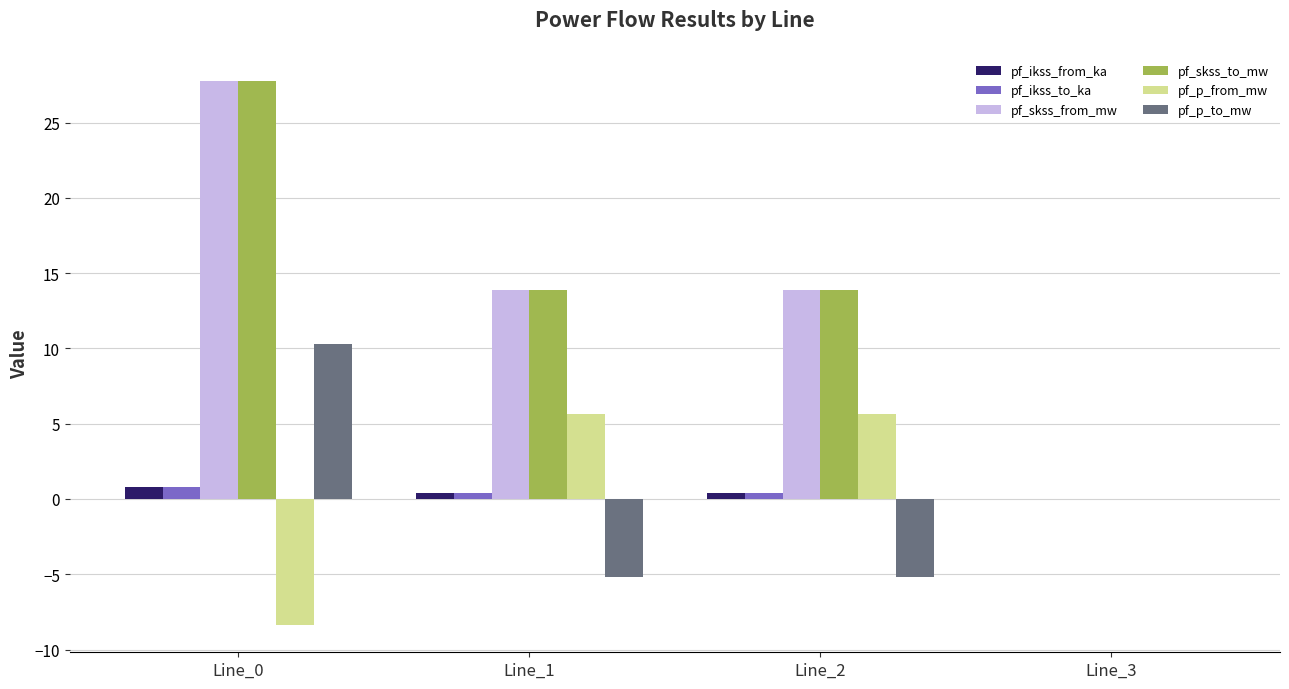

Reading left to right, what are all the values shown in this chart?

pf_ikss_from_ka: Line_0=0.8	Line_1=0.4	Line_2=0.4	Line_3=0.0
pf_ikss_to_ka: Line_0=0.8	Line_1=0.4	Line_2=0.4	Line_3=0.0
pf_skss_from_mw: Line_0=27.8	Line_1=13.9	Line_2=13.9	Line_3=0.0
pf_skss_to_mw: Line_0=27.8	Line_1=13.9	Line_2=13.9	Line_3=0.0
pf_p_from_mw: Line_0=-8.4	Line_1=5.6	Line_2=5.6	Line_3=0.0
pf_p_to_mw: Line_0=10.3	Line_1=-5.1	Line_2=-5.1	Line_3=0.0